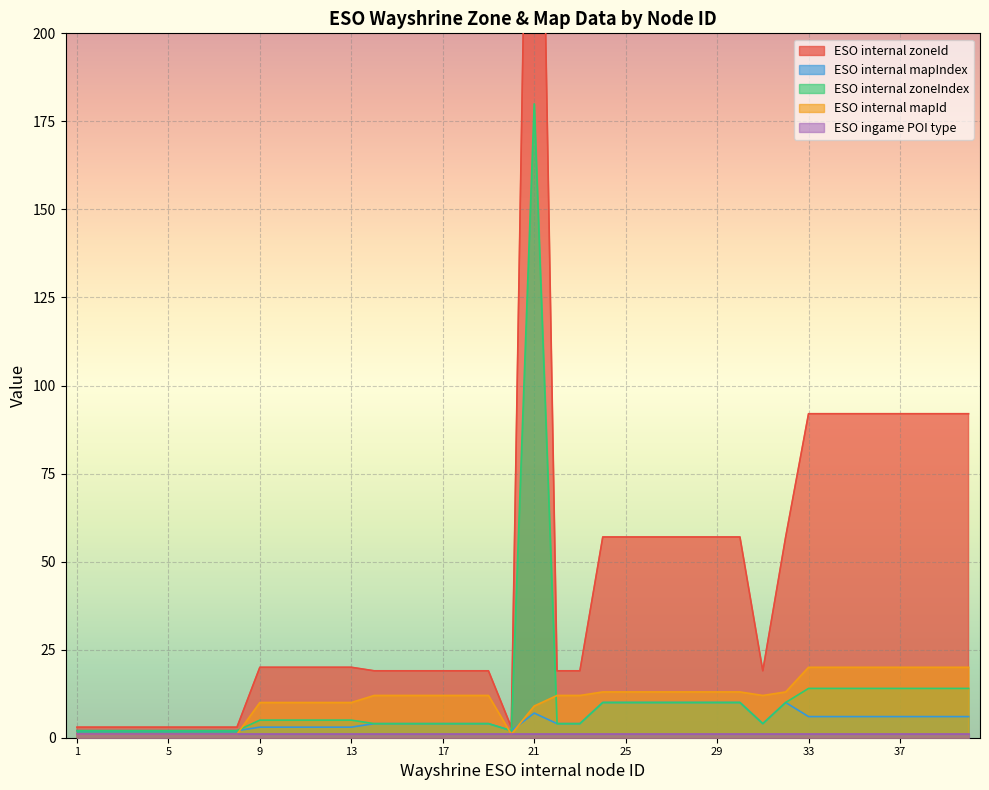

The value of ESO internal zoneId at 31 is 5. True or false?

False